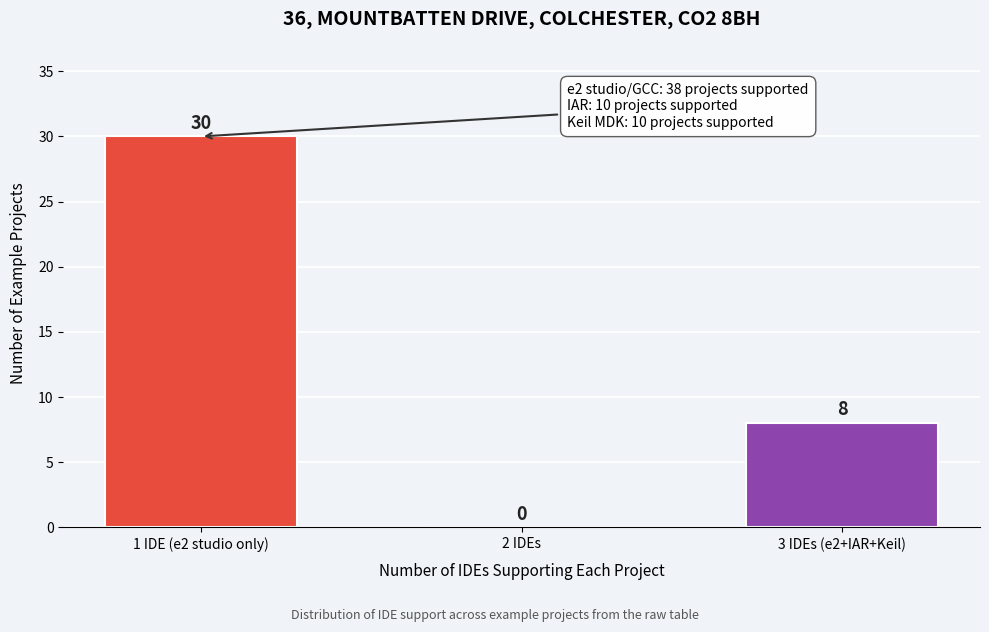

Reading right to left, transcribe all the data shown in this chart.

3 IDEs (e2+IAR+Keil)=8	2 IDEs=0	1 IDE (e2 studio only)=30